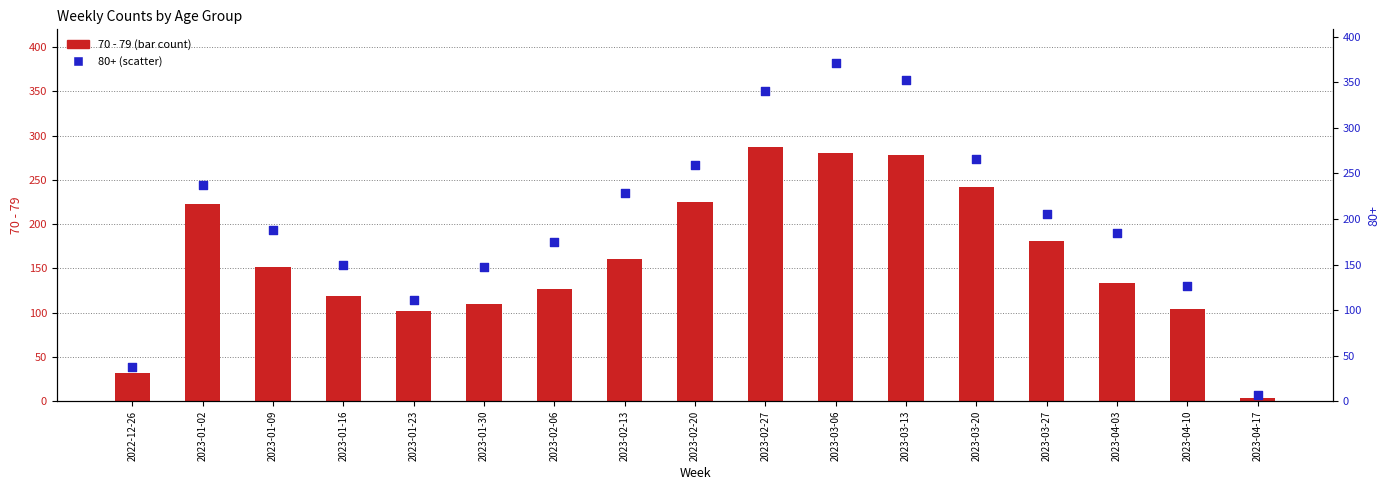

Between 2023-02-13 and 2023-04-17, which is larger?

2023-02-13